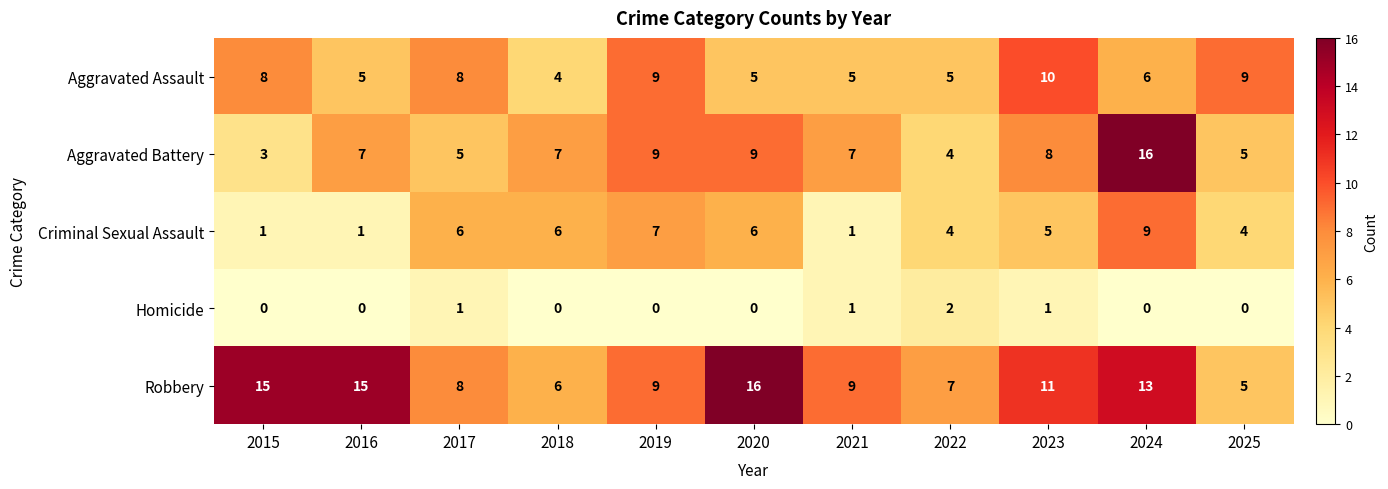

Count the Aggravated Assault values in the range 5 to 9.

9